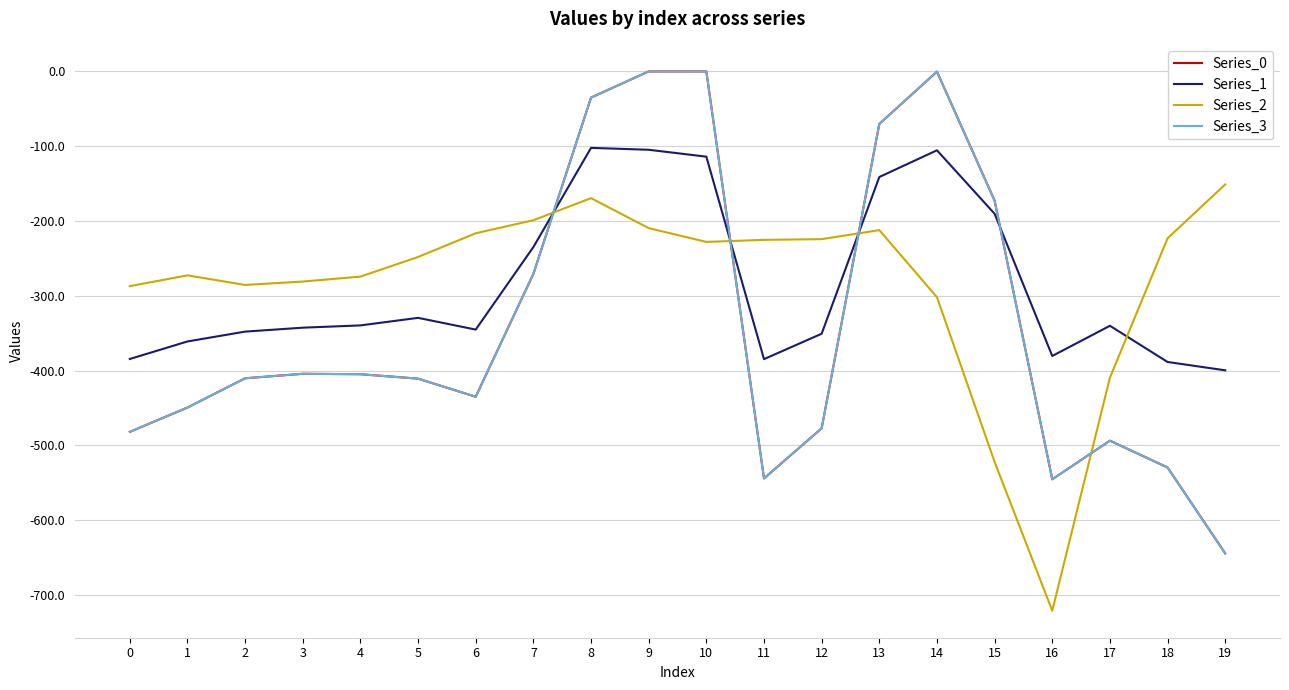

What is the difference between the Series_0 values at 8 and 9?

35.0